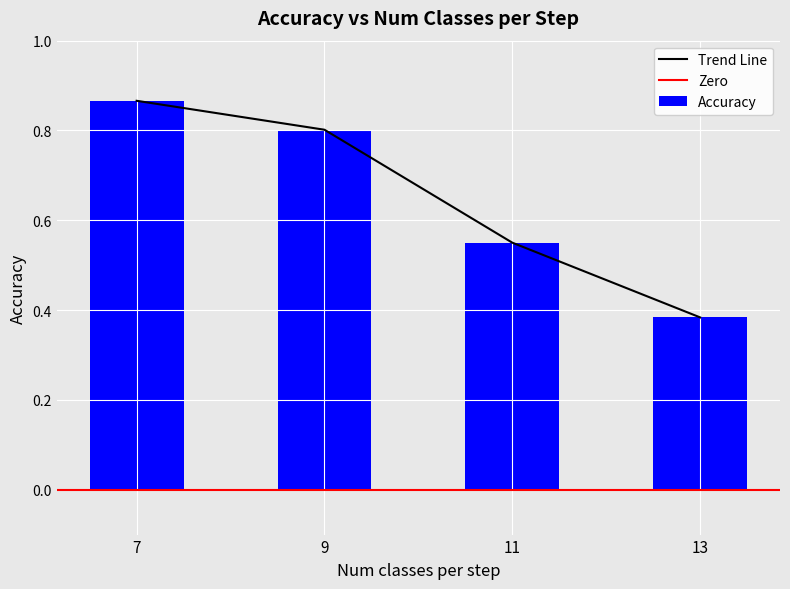

What is the average value?

0.7